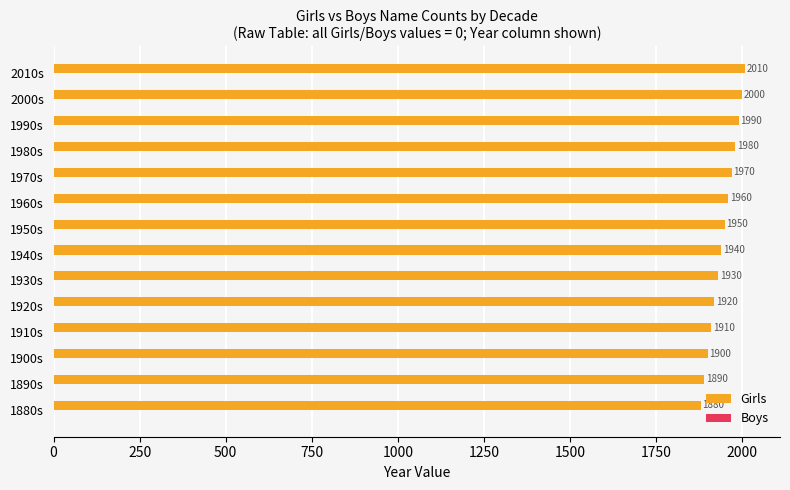

List the labels in order of value, smallest first.

1880s, 1890s, 1900s, 1910s, 1920s, 1930s, 1940s, 1950s, 1960s, 1970s, 1980s, 1990s, 2000s, 2010s